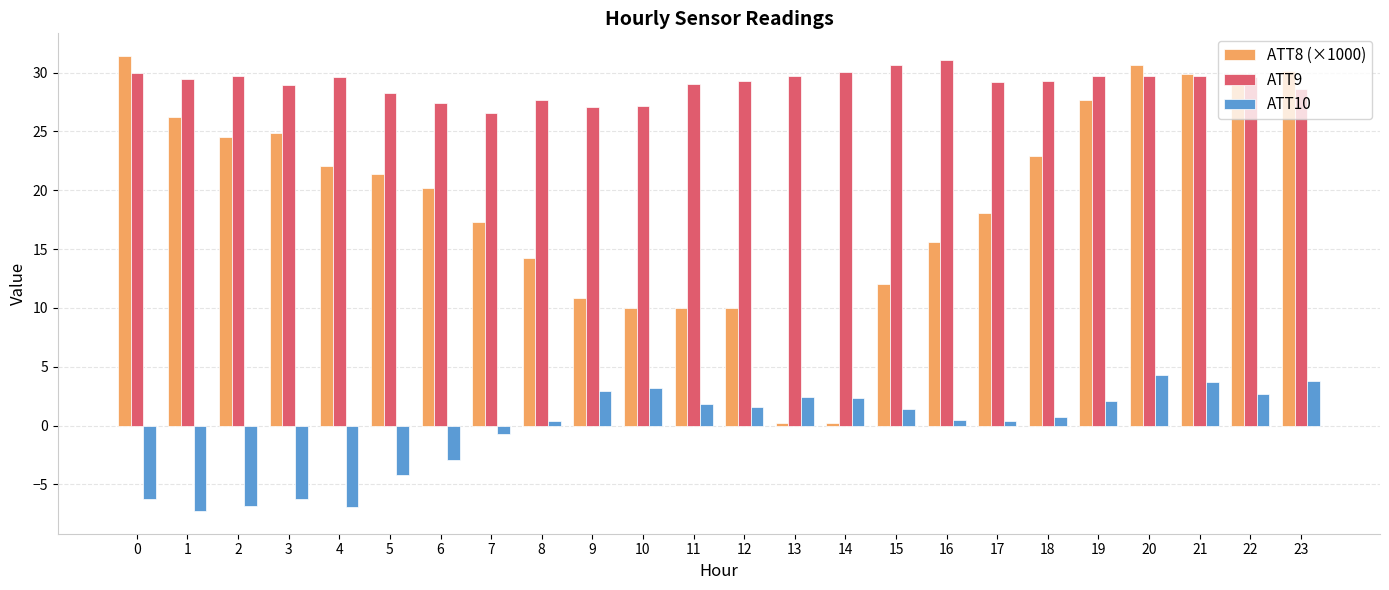

Is the value of ATT9 at 17 greater than the value of ATT10 at 15?

Yes